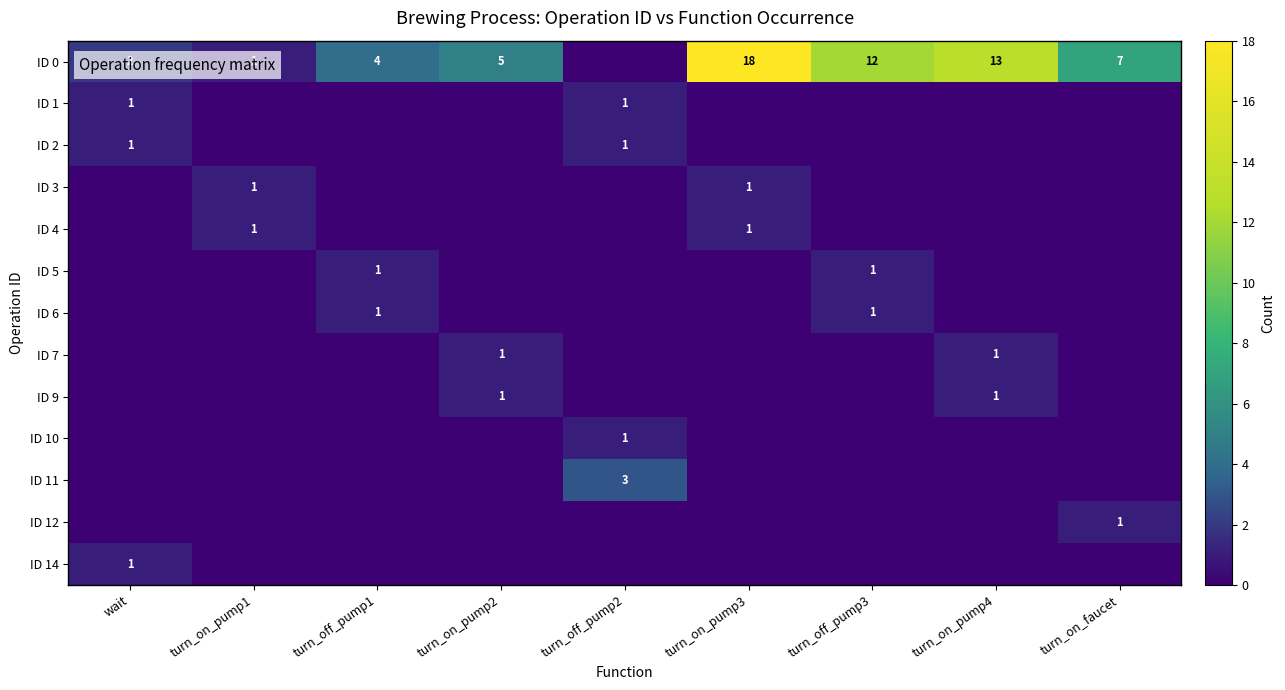

What is the difference between the maximum and minimum values in the ID 9 series?

1